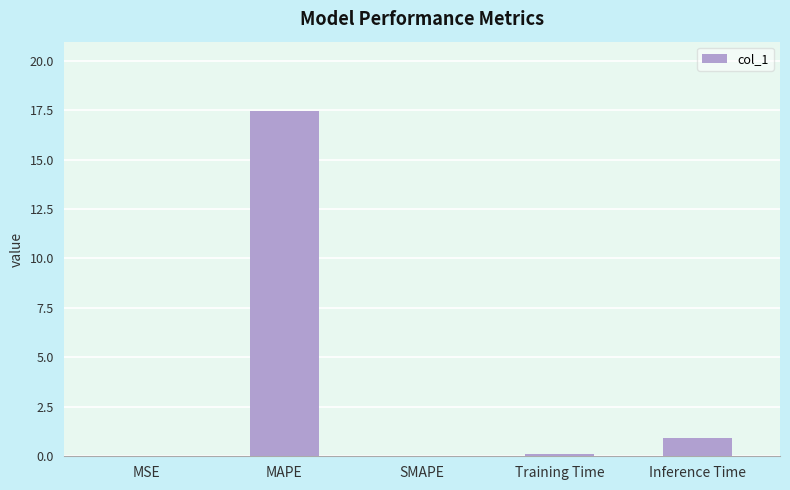

True or false: the data shows 0.9 at Inference Time.

True